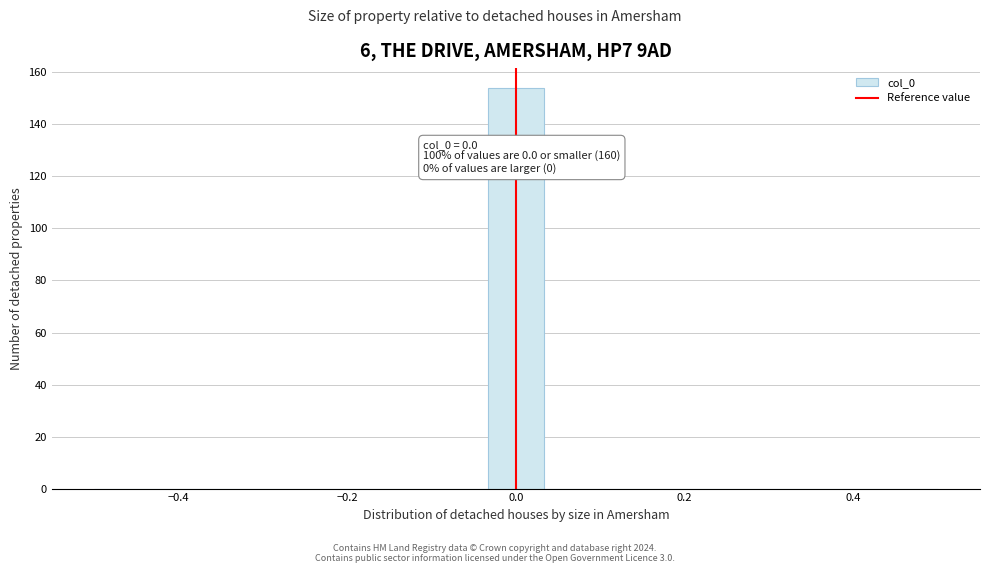

Around what value on the x-axis is the tallest bar? Give the approximate position of its centre, as read against the axis.

0.00